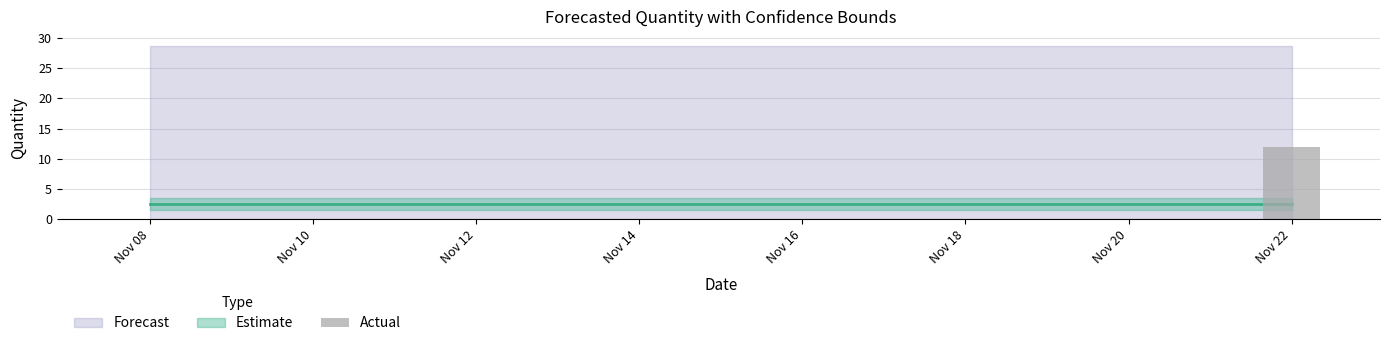

What is the greatest value displayed?

12